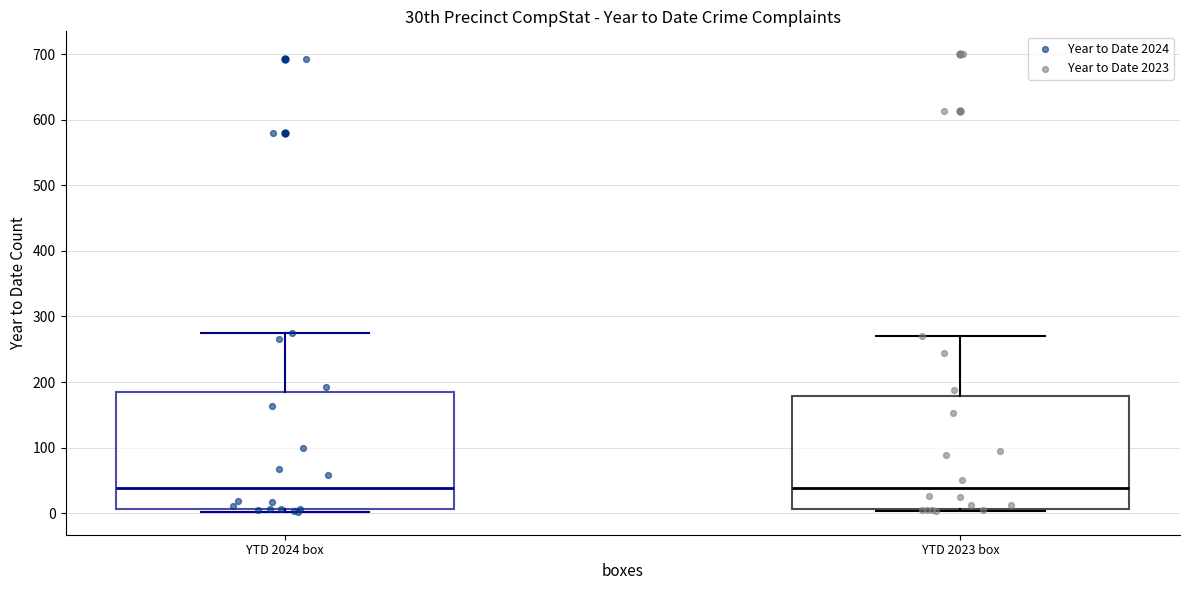

Reading left to right, read every box against the y-axis: the position of its median line, the range the box covers, and the ends of its whiskers. The values are not printed on the chart, so give them approximately, as read against the axis.

YTD 2024 box: median 40, box 10 to 190, whiskers 0 to 280
YTD 2023 box: median 40, box 10 to 180, whiskers 0 to 270